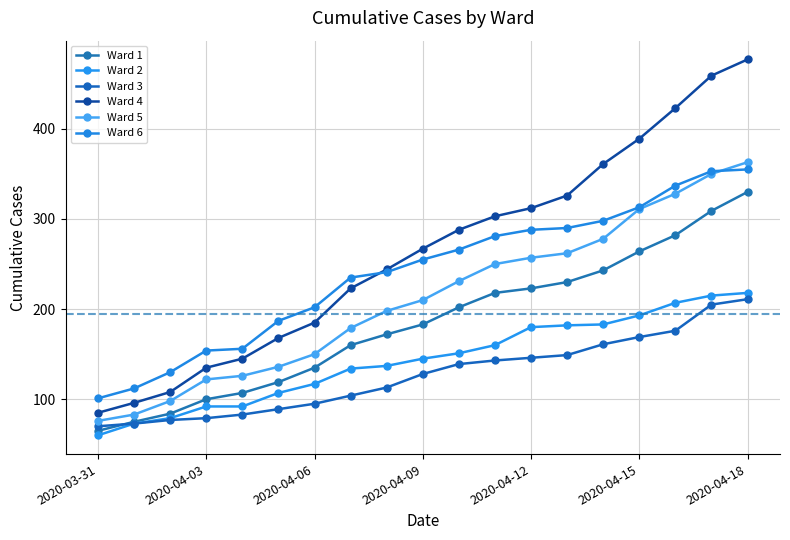

How many series are shown in this chart?

6